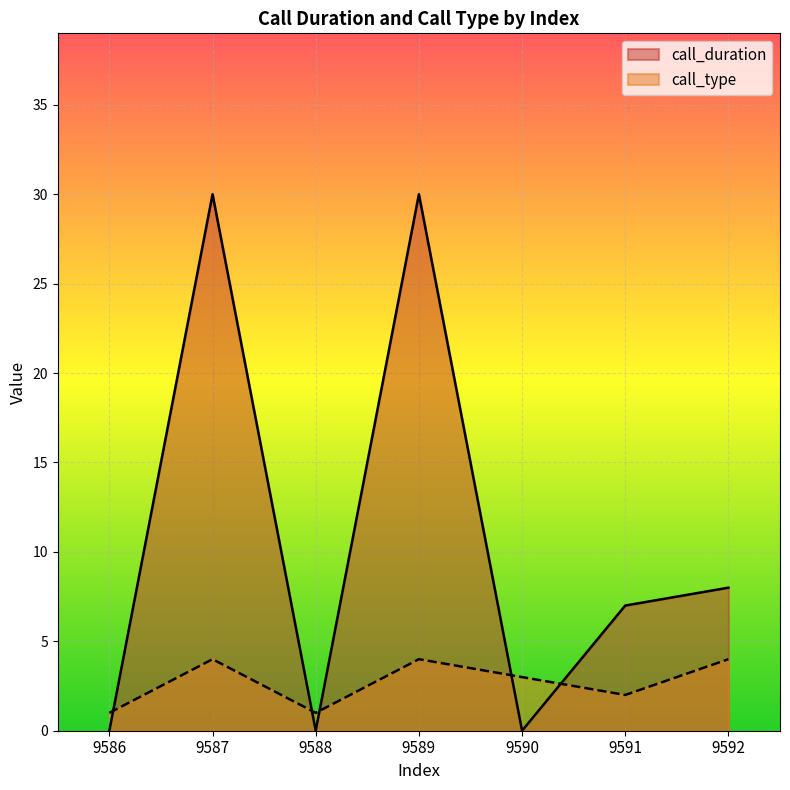

How many interior local peaks does the call_duration series have?

2